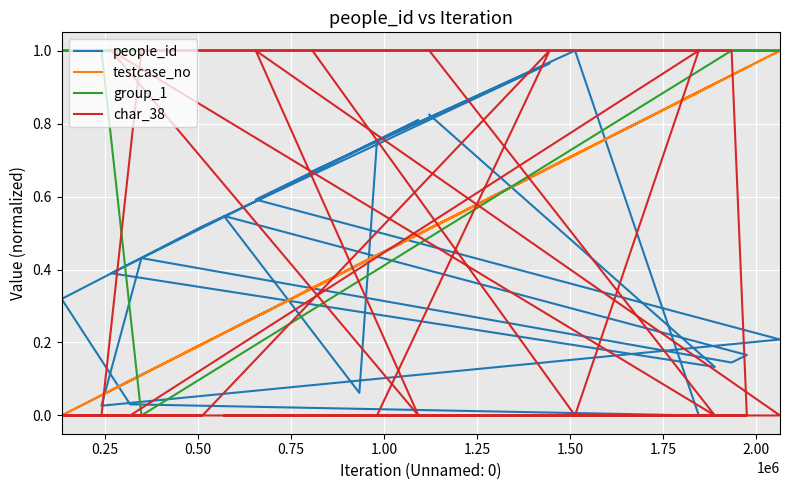

Is the value of char_38 at 14 greater than the value of group_1 at 1.25?

No